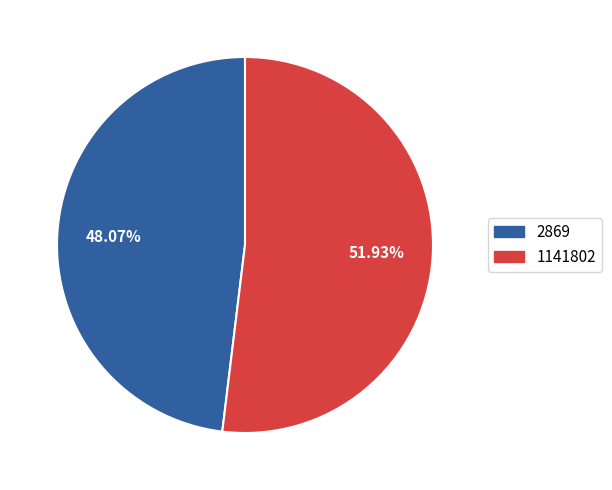

To the nearest percent, what is the difference between the 2869 and 1141802 slice percentages?

4%